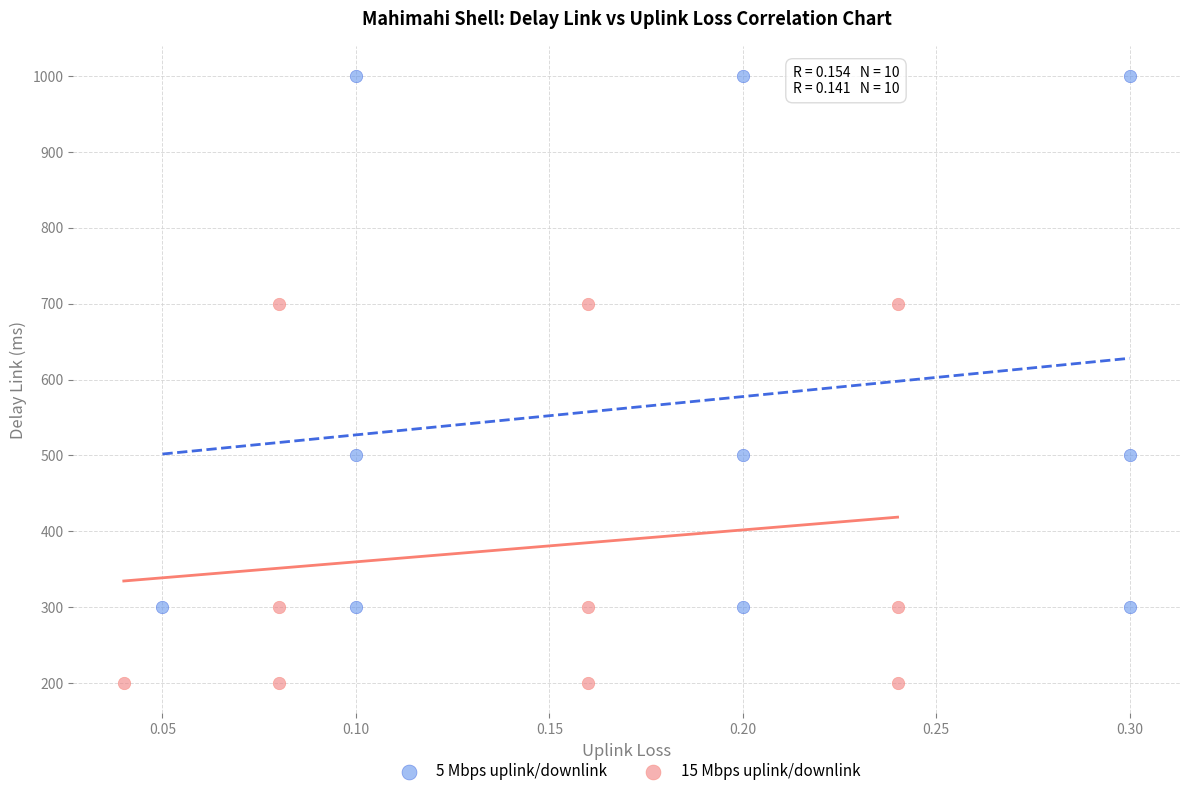

Which series has the widest spread of Y values?

5 Mbps uplink/downlink